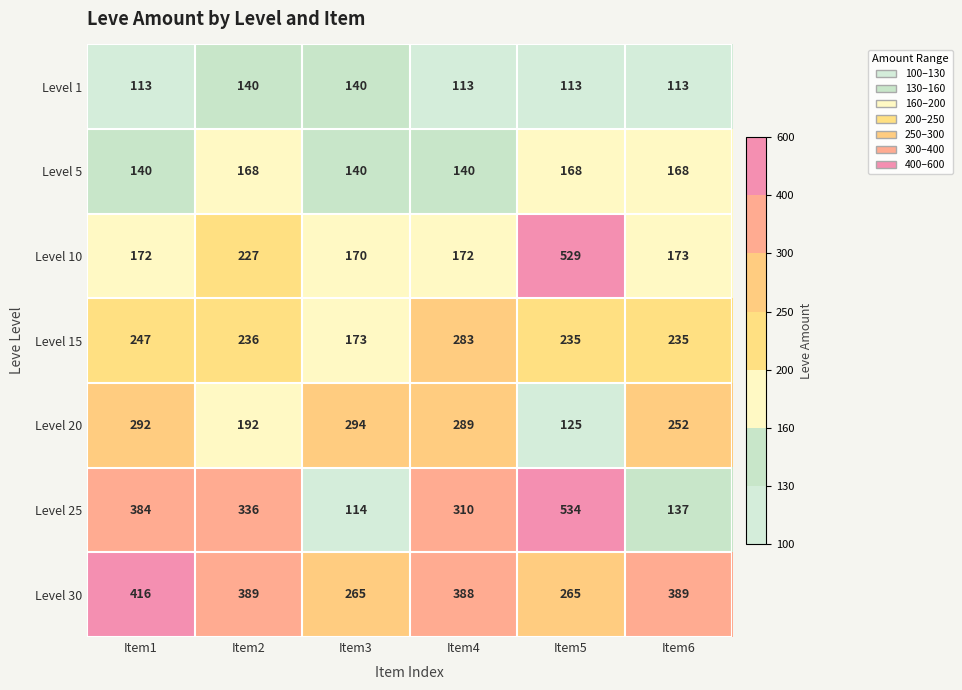

At how many categories does at least one series exceed 149?

6